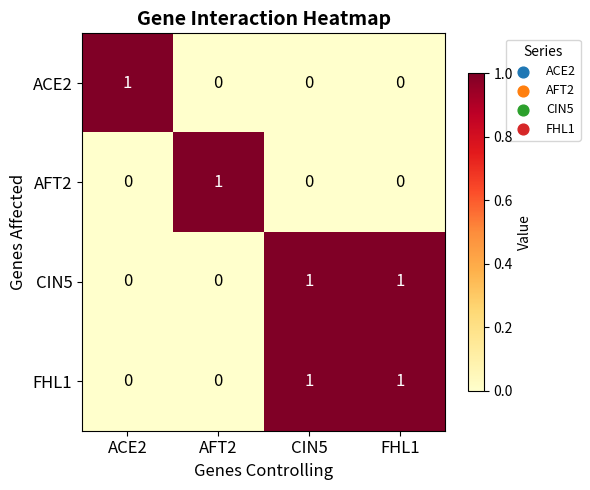

Reading left to right, transcribe all the data shown in this chart.

ACE2: 1	0	0	0
AFT2: 0	1	0	0
CIN5: 0	0	1	1
FHL1: 0	0	1	1